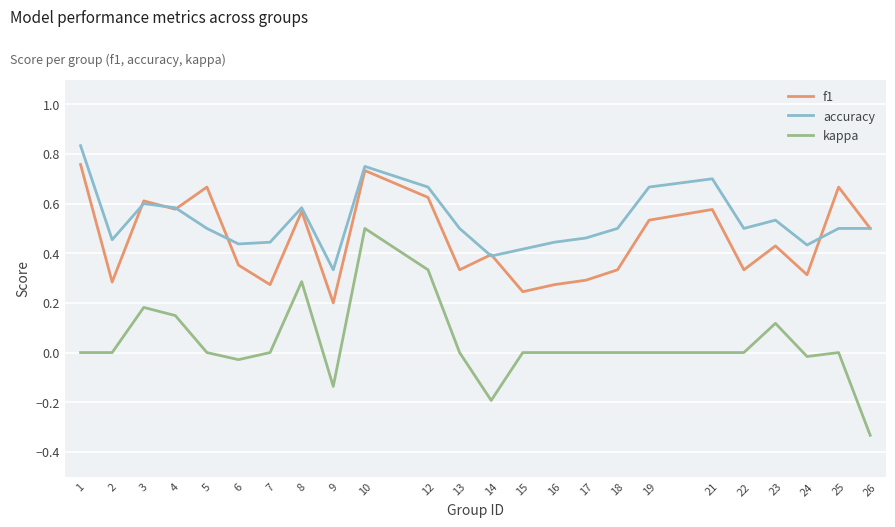

Which series has the widest spread of values?

kappa